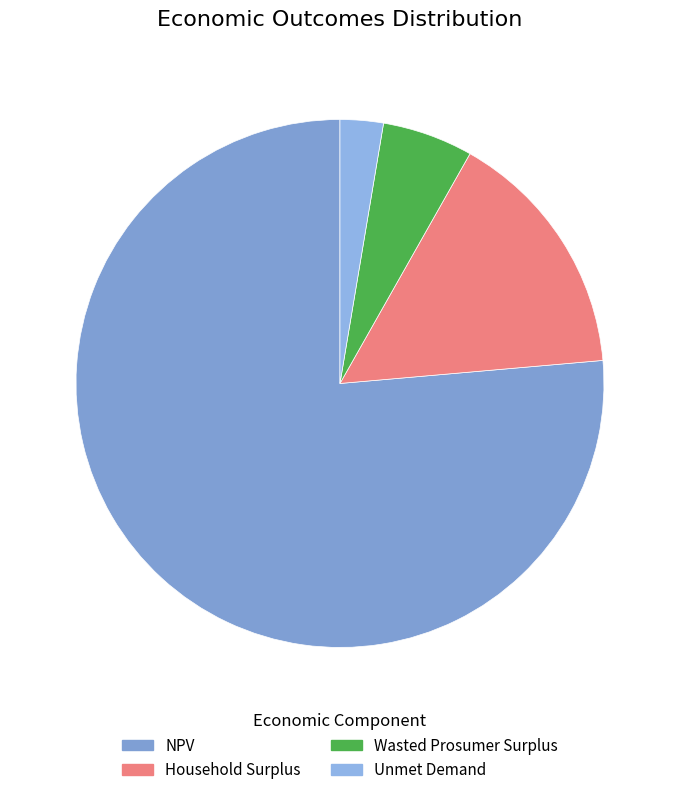

True or false: NPV accounts for 83% of the total.

False